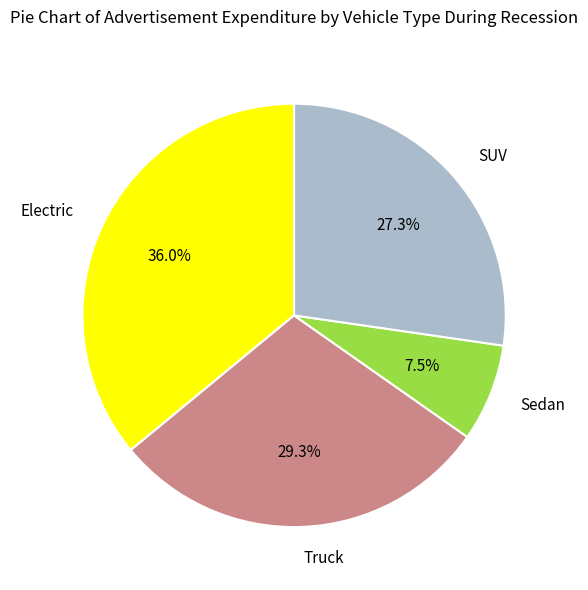

Between SUV and Electric, which is larger?

Electric